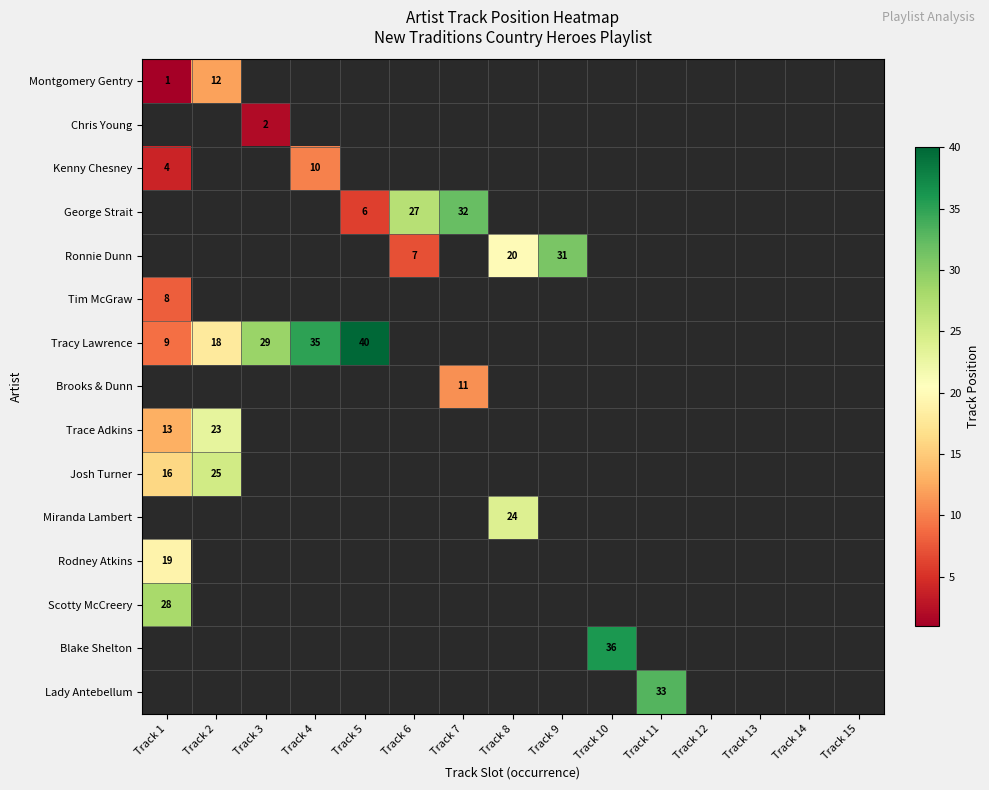

Which series has the widest spread of values?

Tracy Lawrence